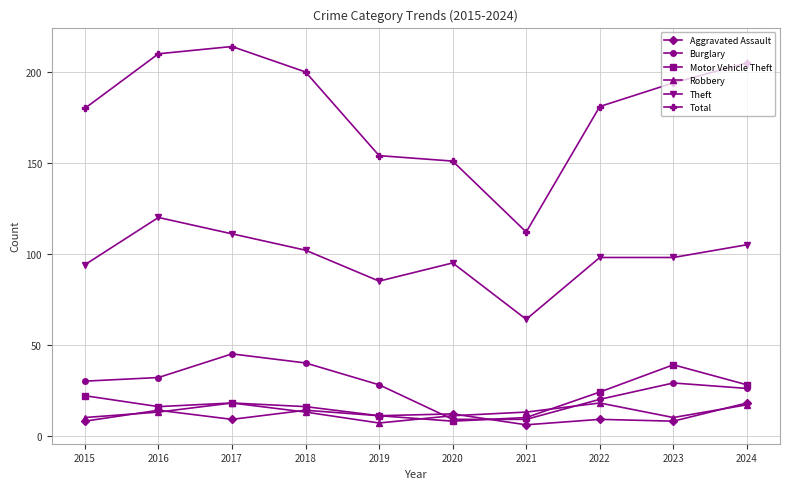

What is the difference between the Burglary values at 2017 and 2024?

19